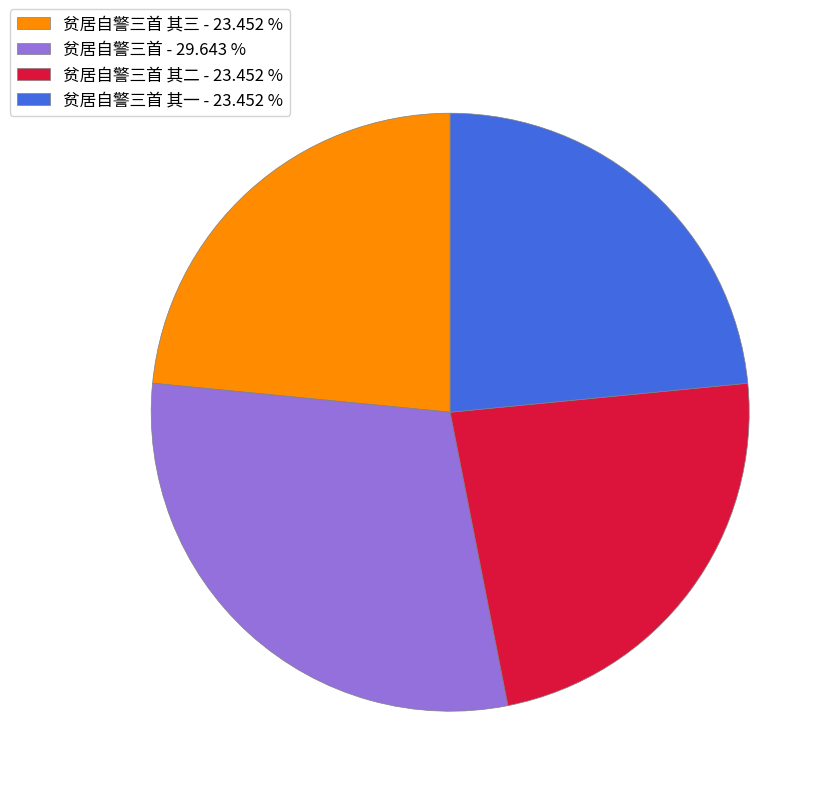

Is there any slice that represents more than half of the pie?

No